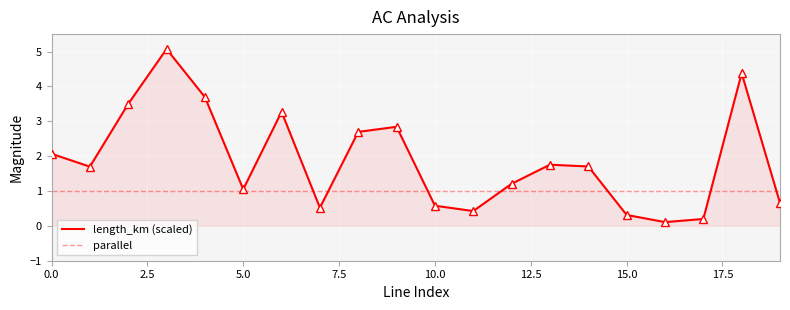

What are all the series names shown in the legend?

length_km (scaled), parallel